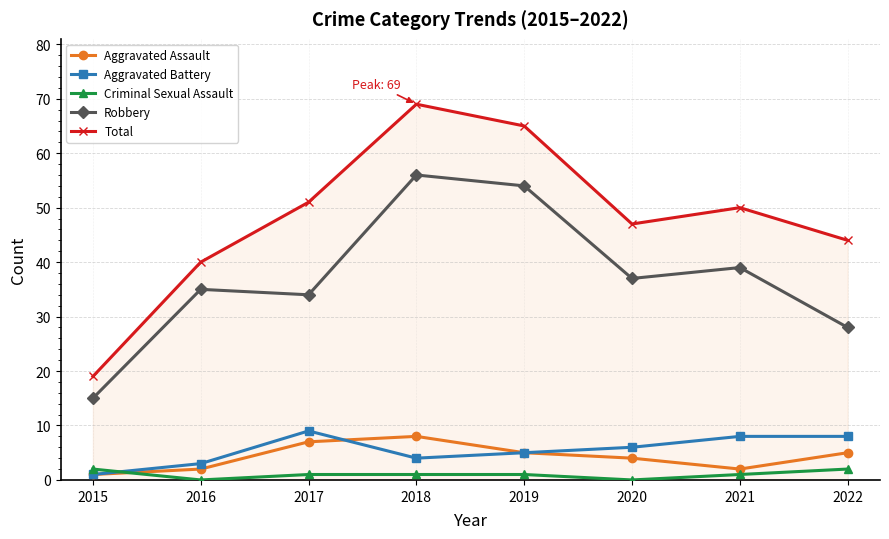

Read the Aggravated Battery value at 2020.

6